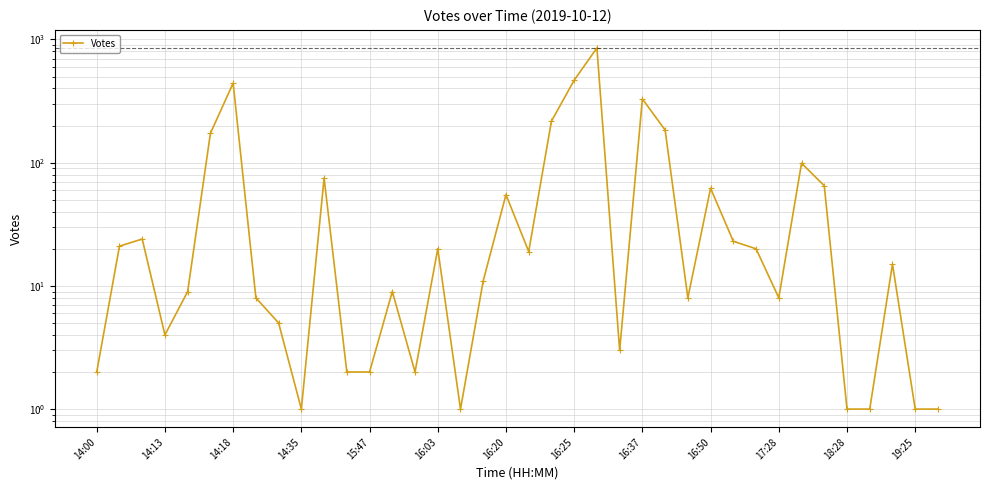

Is this an area chart (filled region under the line)?

No